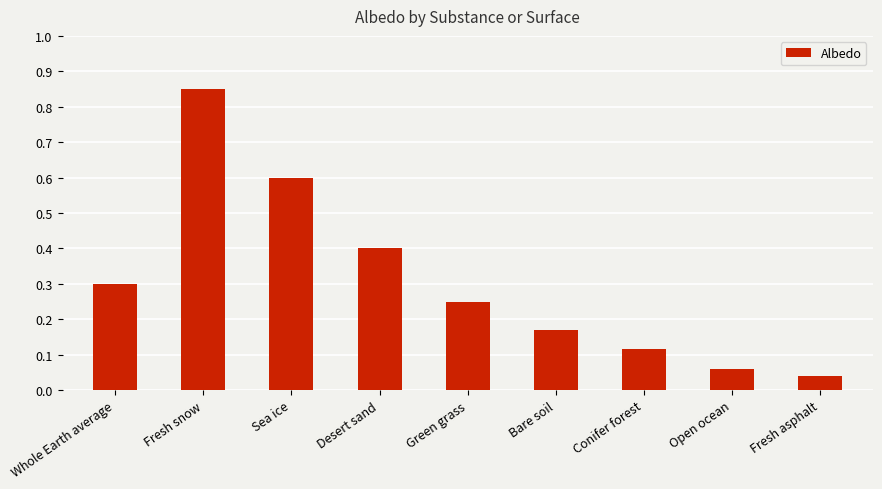

Which label corresponds to the largest value in the chart?

Fresh snow